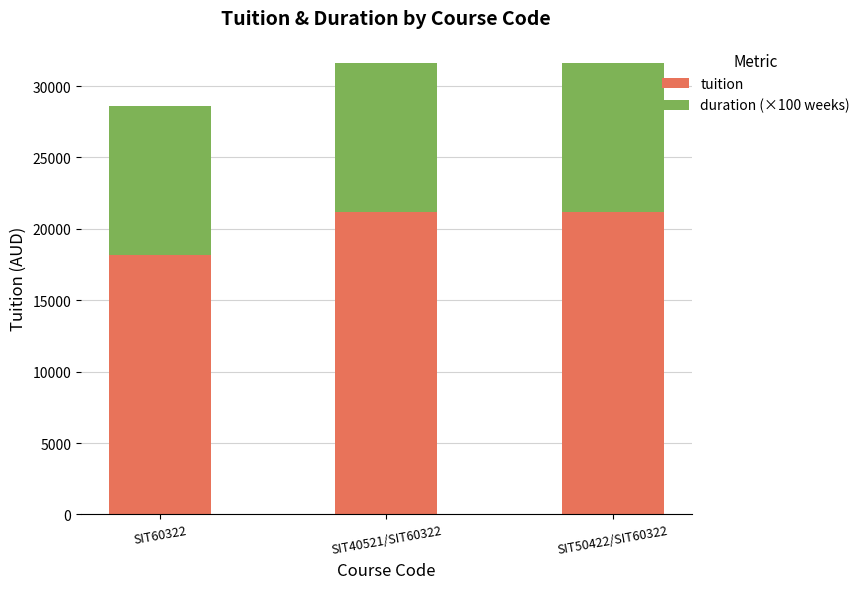

What is the difference between the maximum and minimum values in the tuition series?

3000